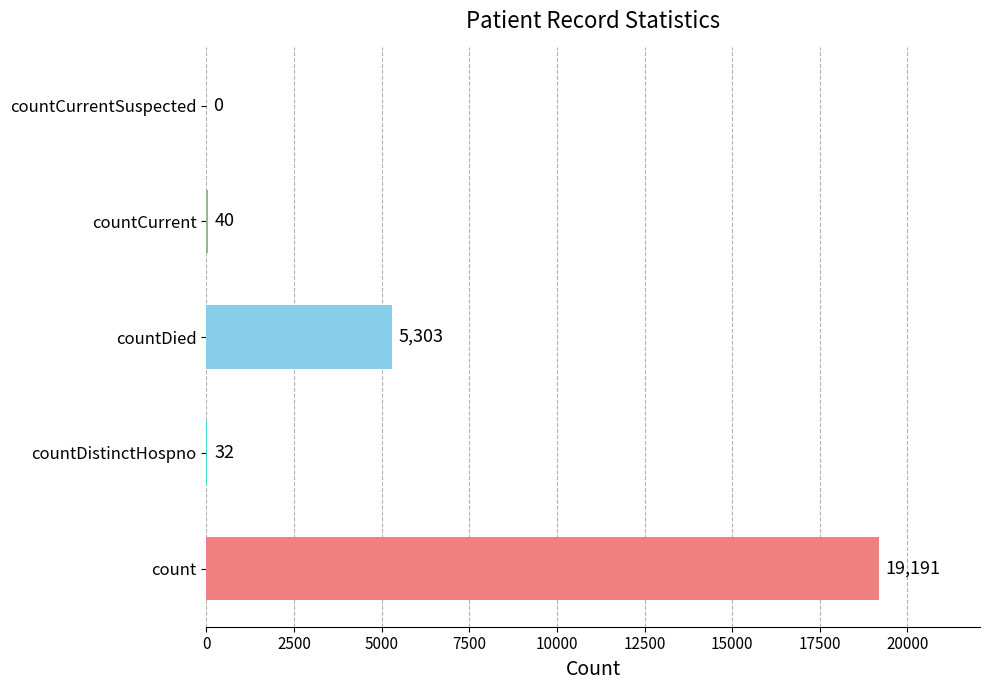

What is the sum of the values at countDistinctHospno and countCurrent?

72